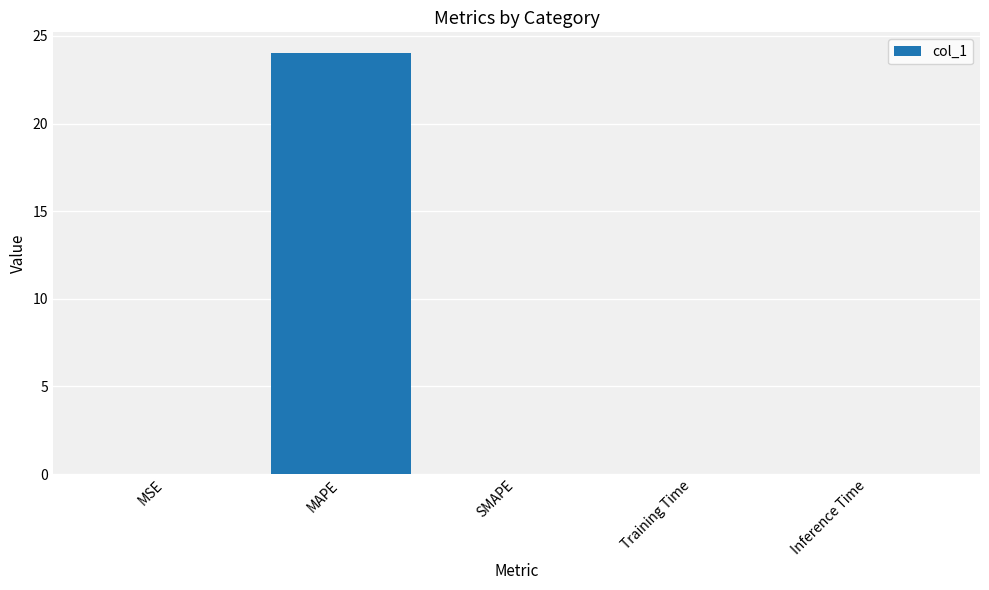

Is it true that the value at MSE is 0.0?

True